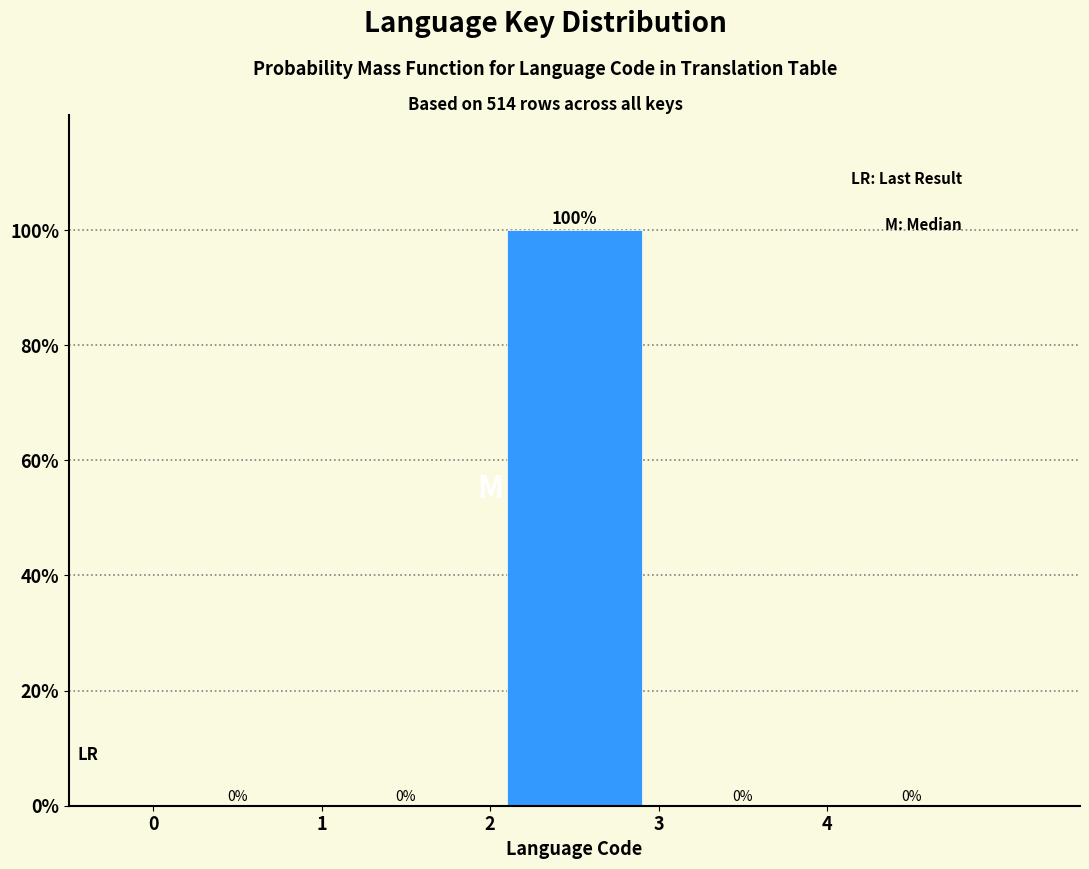

Reading left to right, transcribe this chart: for each bar, give the range it covers on the x-axis and its height.

0 to 1: 0
1 to 2: 0
2 to 3: 100
3 to 4: 0
4 to 5: 0